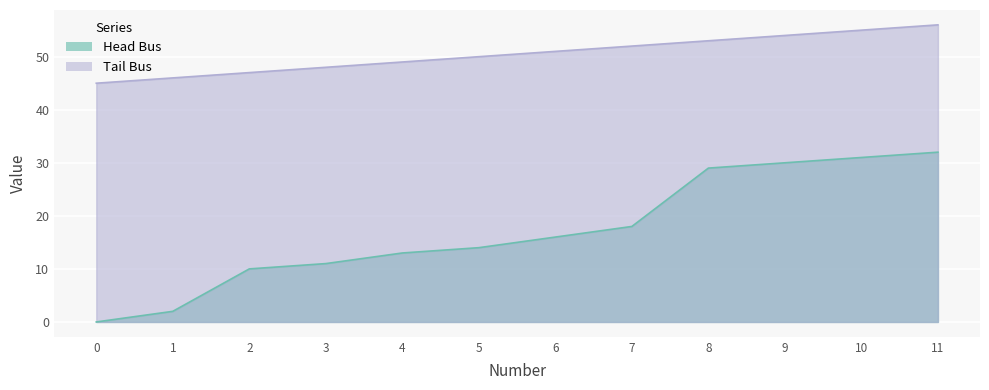

Reading left to right, extract all data points from this chart.

Head Bus: 0	2	10	11	13	14	16	18	29	30	31	32
Tail Bus: 45	46	47	48	49	50	51	52	53	54	55	56